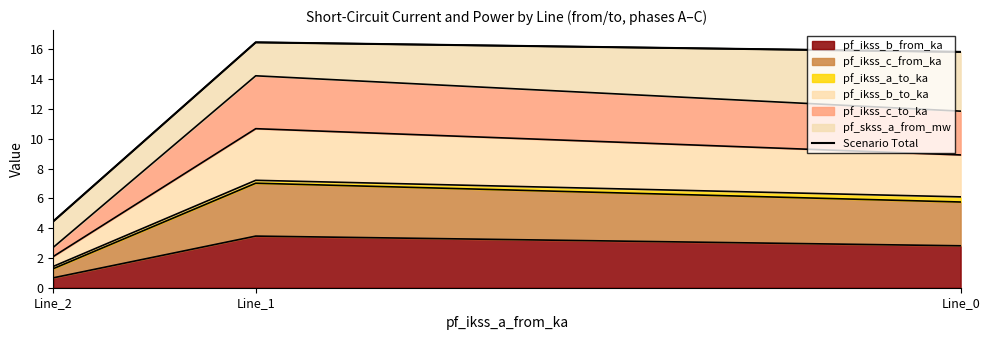

Rank the categories by value from highest to lowest.

Line_1, Line_0, Line_2